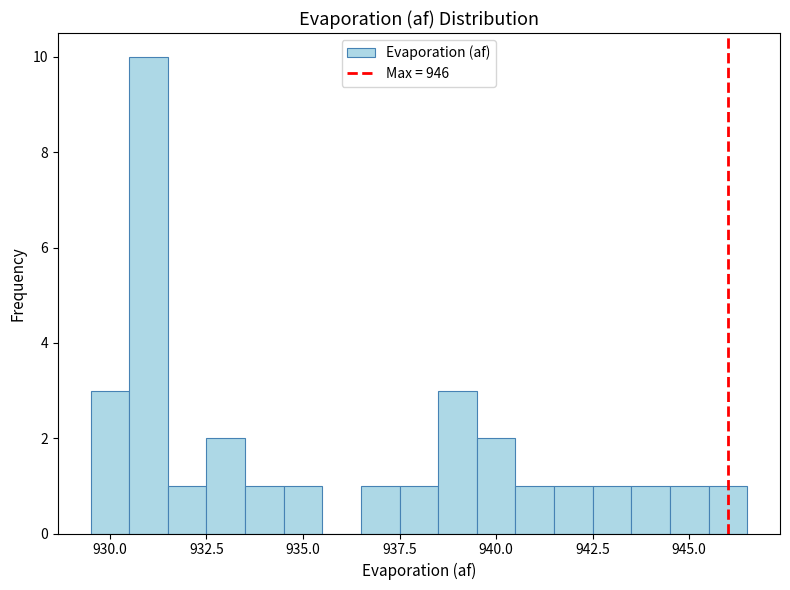

Around what value on the x-axis is the tallest bar? Give the approximate position of its centre, as read against the axis.

931.0